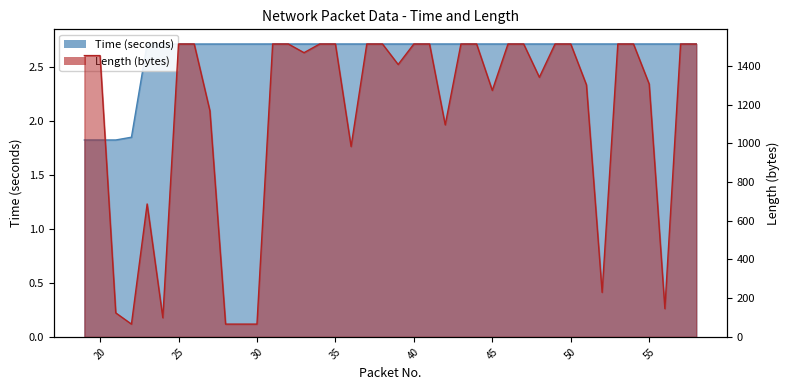

Which series has the largest total across all categories?

Length